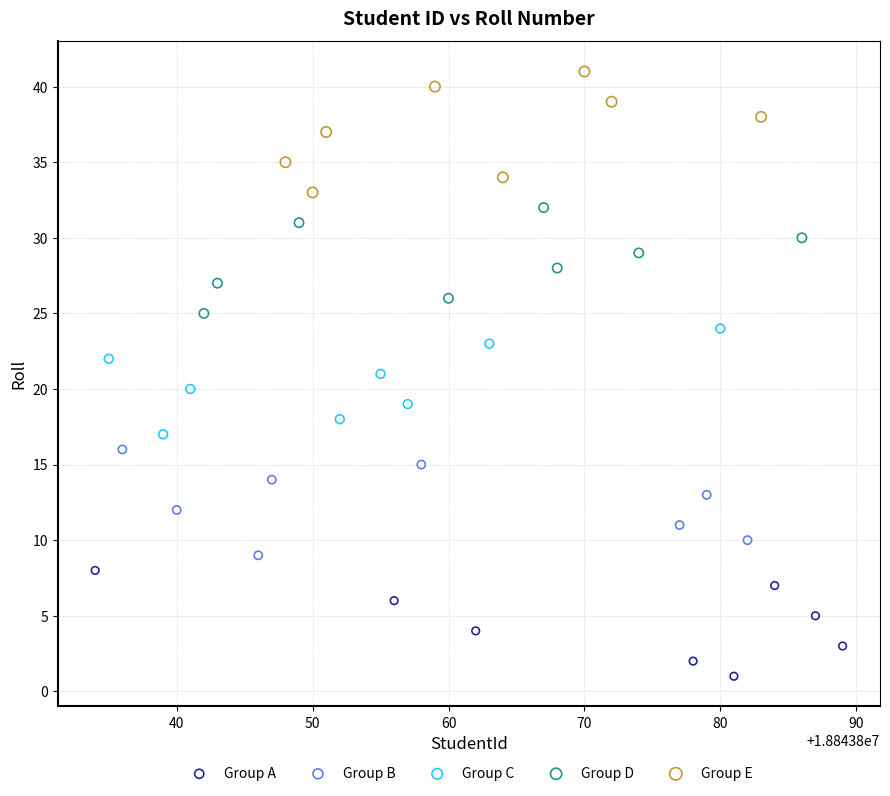

Which series contains the highest Y value?

Group E